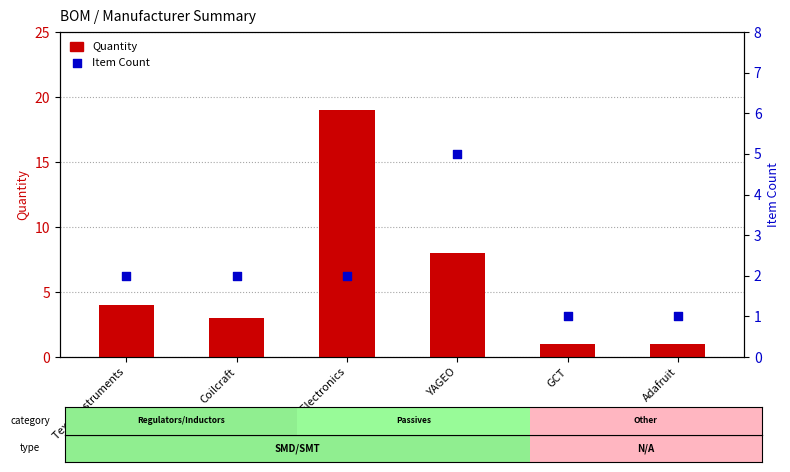

Which series reaches the maximum Y coordinate?

Quantity